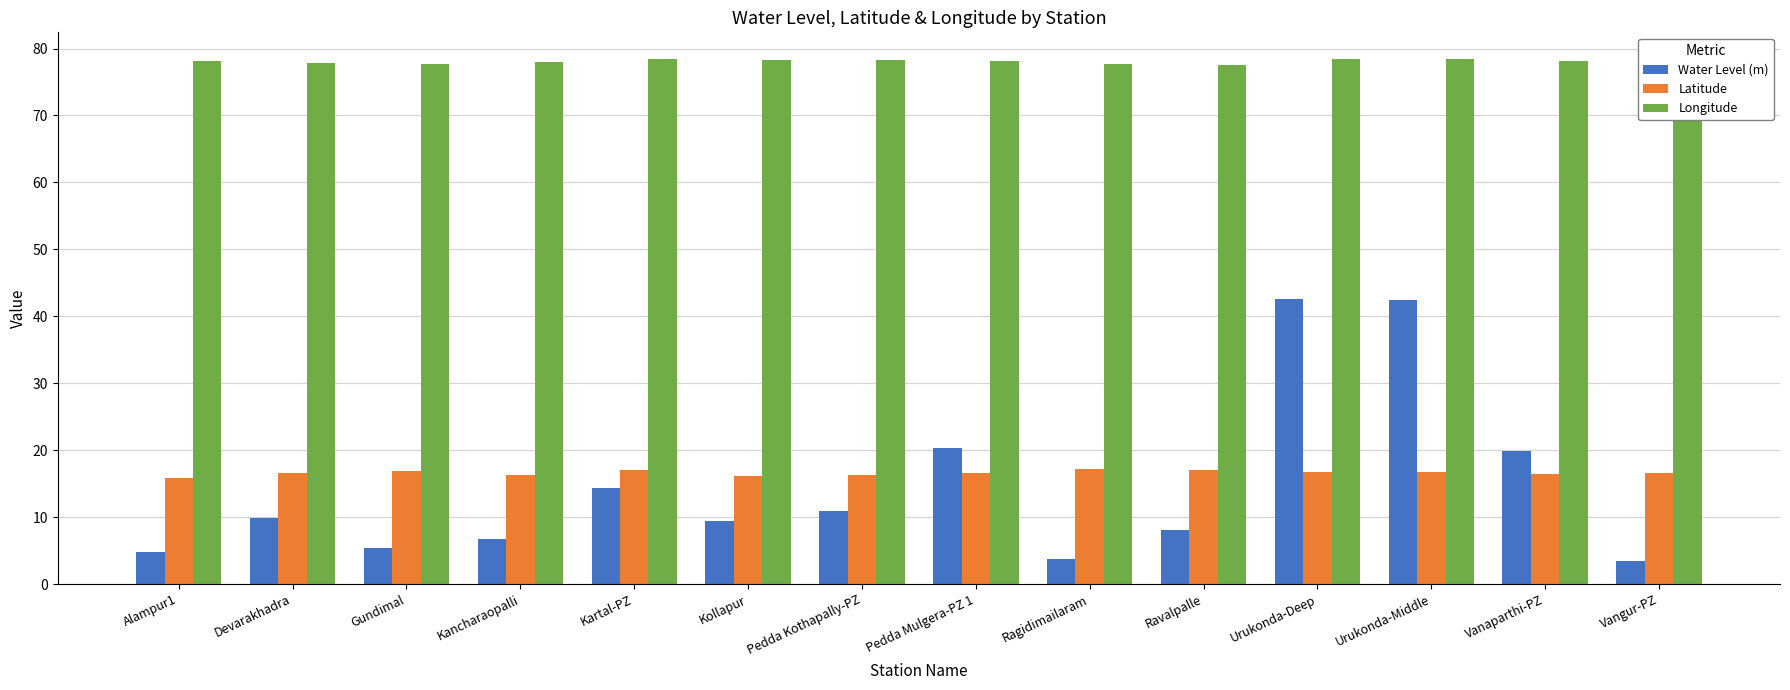

At Kancharaopalli, list the series in order from smallest to largest.

Water Level (m), Latitude, Longitude